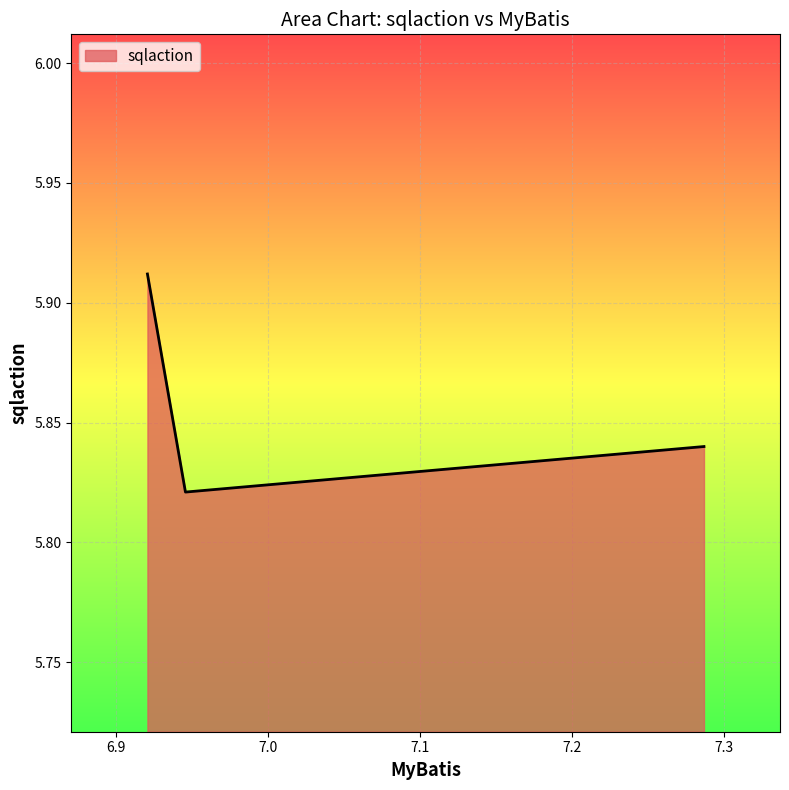

What is the sum of all values?

17.6